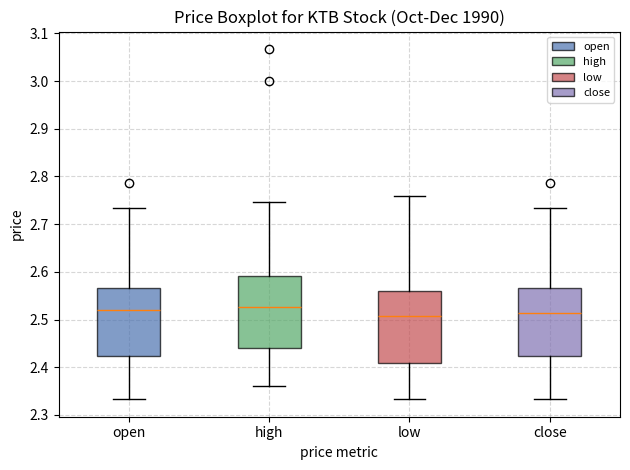

Reading left to right, read every box against the y-axis: the position of its median line, the range the box covers, and the ends of its whiskers. The values are not printed on the chart, so give them approximately, as read against the axis.

open: median 2.52, box 2.42 to 2.57, whiskers 2.33 to 2.73
high: median 2.53, box 2.44 to 2.59, whiskers 2.36 to 2.75
low: median 2.51, box 2.41 to 2.56, whiskers 2.33 to 2.76
close: median 2.51, box 2.42 to 2.57, whiskers 2.33 to 2.73